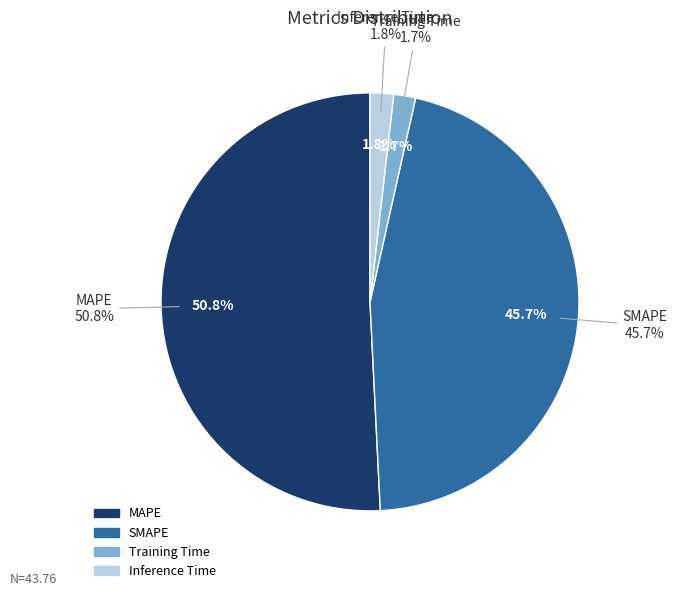

What percentage is NOT represented by MAPE?

49.2%